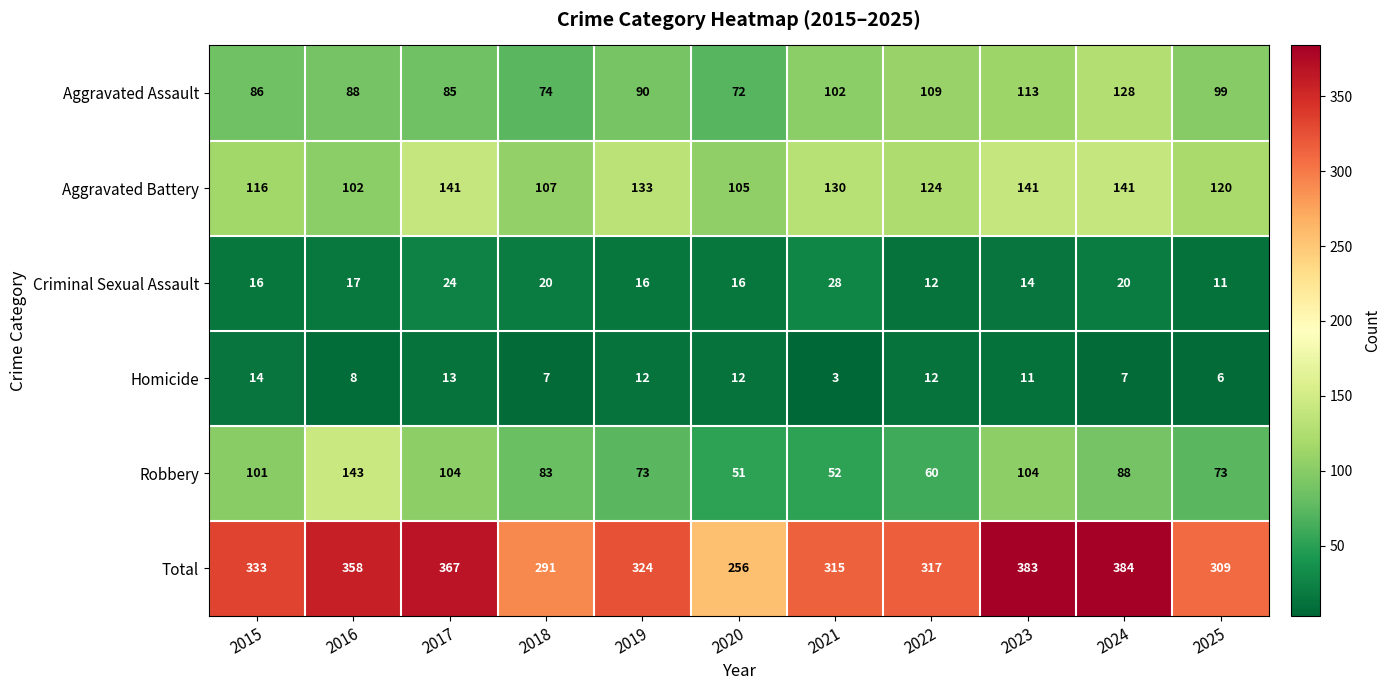

What is the sum of all Homicide values?

105